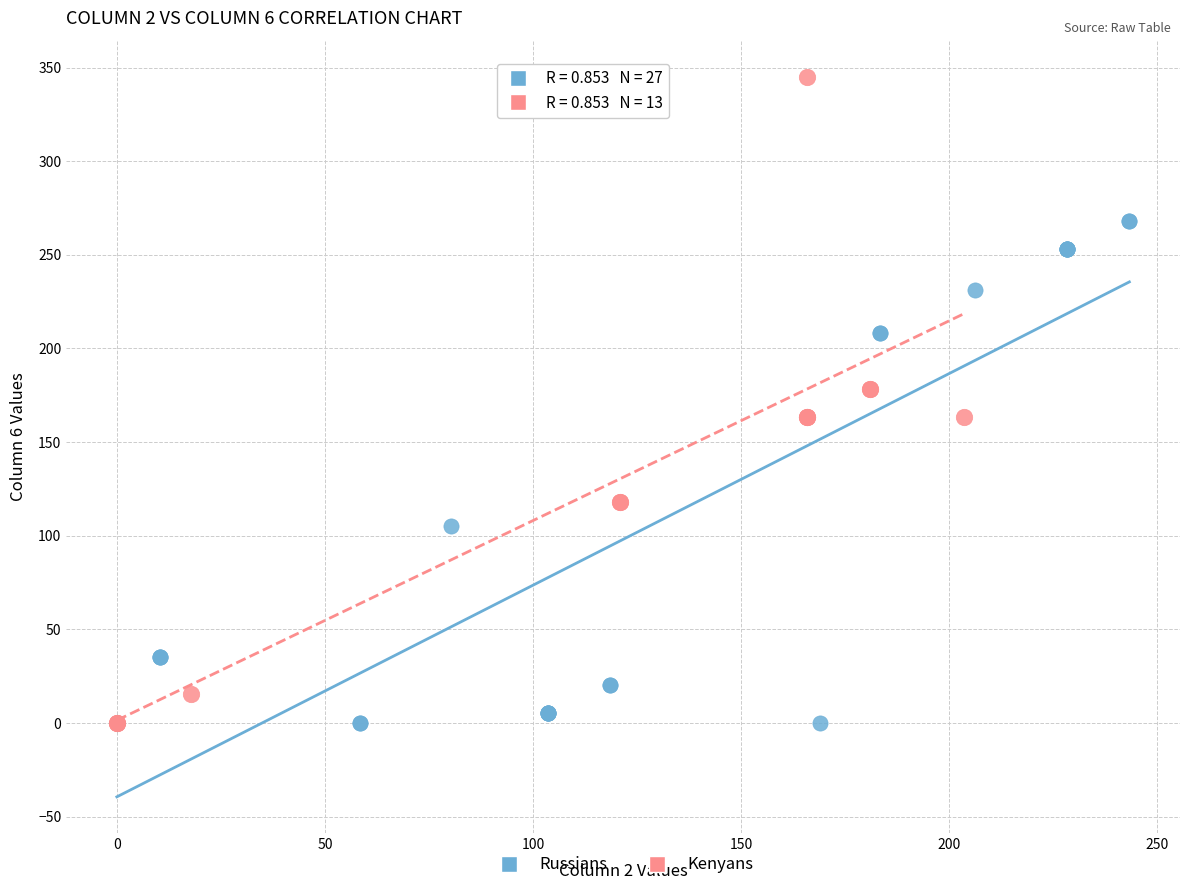

Which series contains the highest Y value?

Kenyans